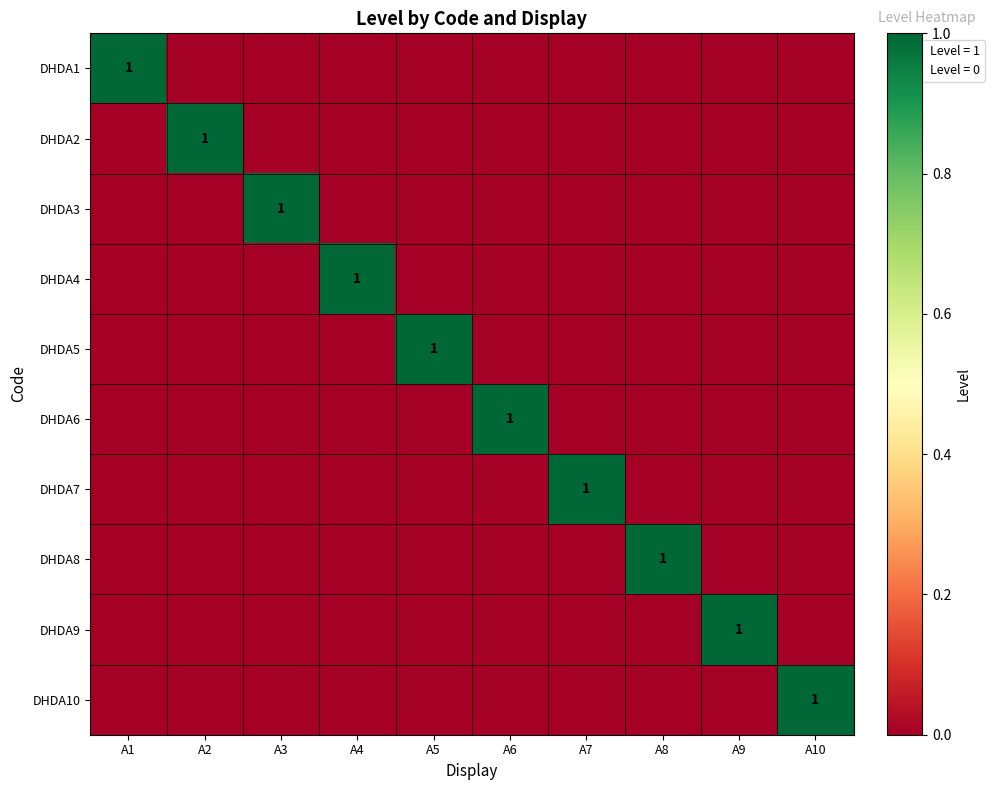

What is the total value across all series at A10?

1